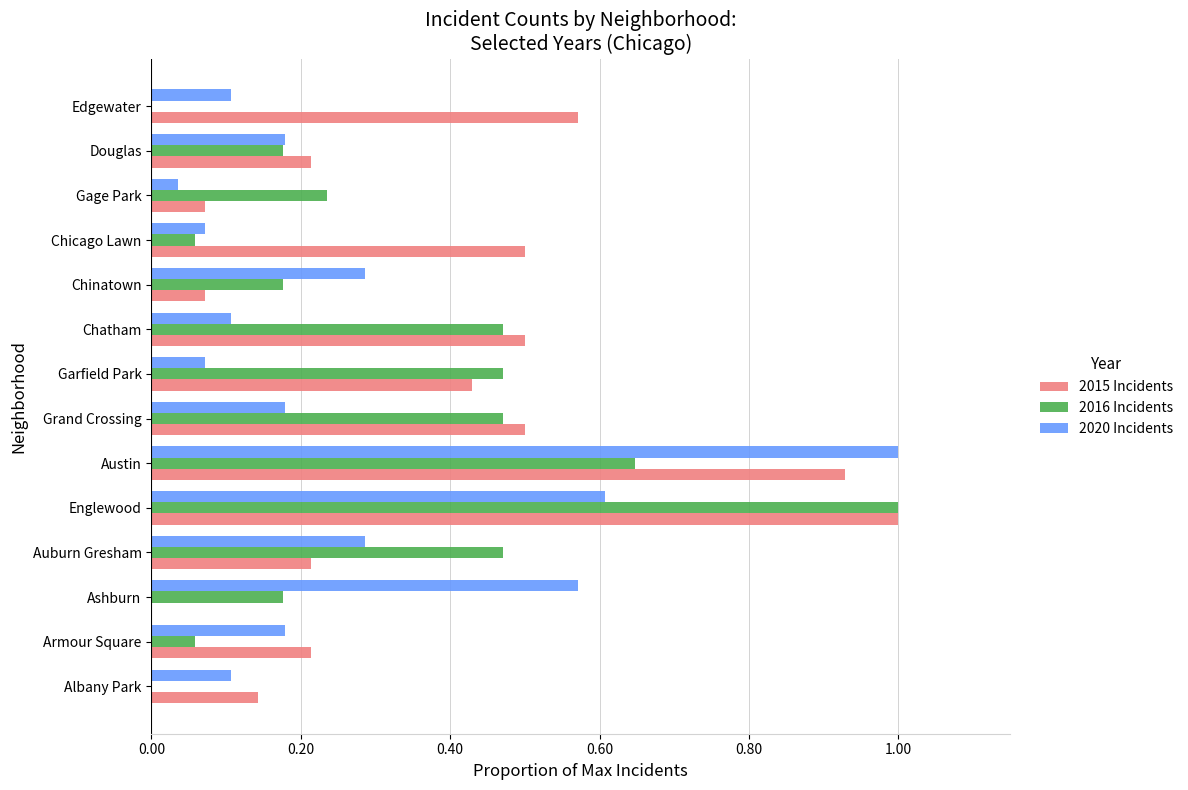

The 2016 Incidents series shows 0.0 at Albany Park. True or false?

True